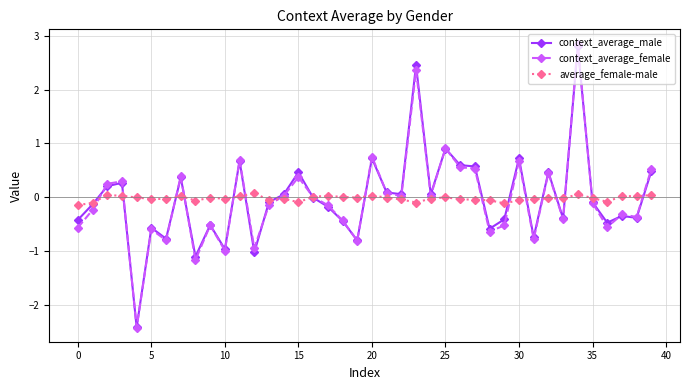

What is the lowest value of the context_average_male series?

-2.4